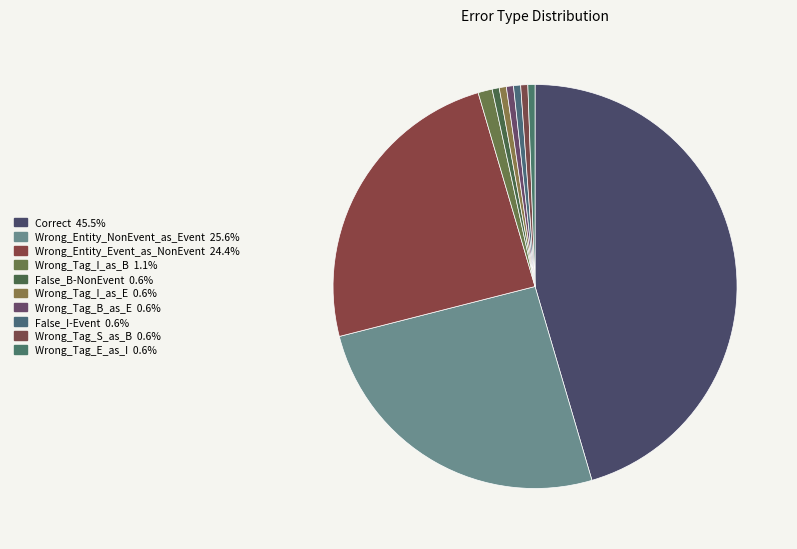

Is the sum of False_I-Event and Wrong_Tag_B_as_E greater than half?

No